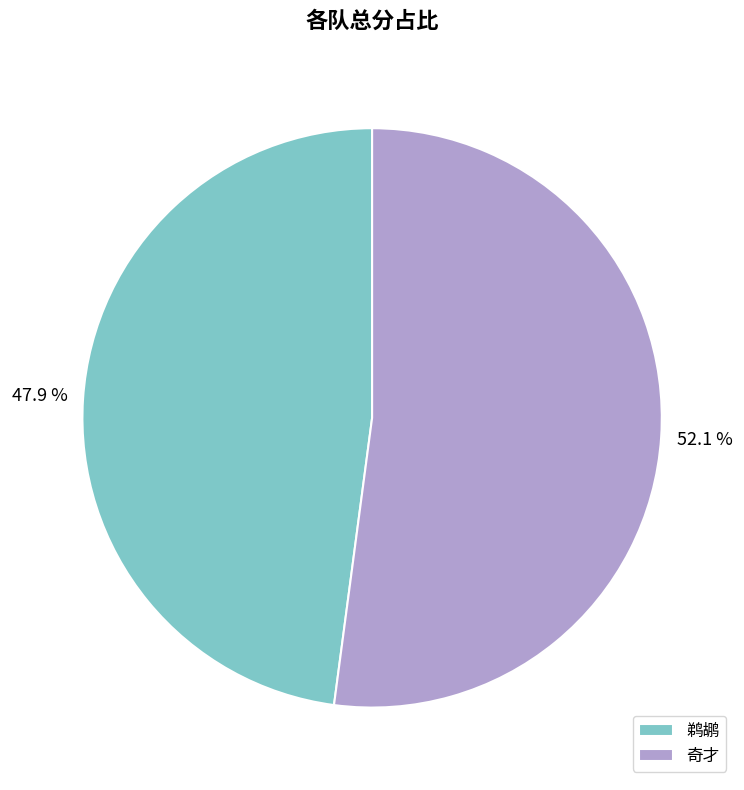

Count the number of slices in the pie.

2